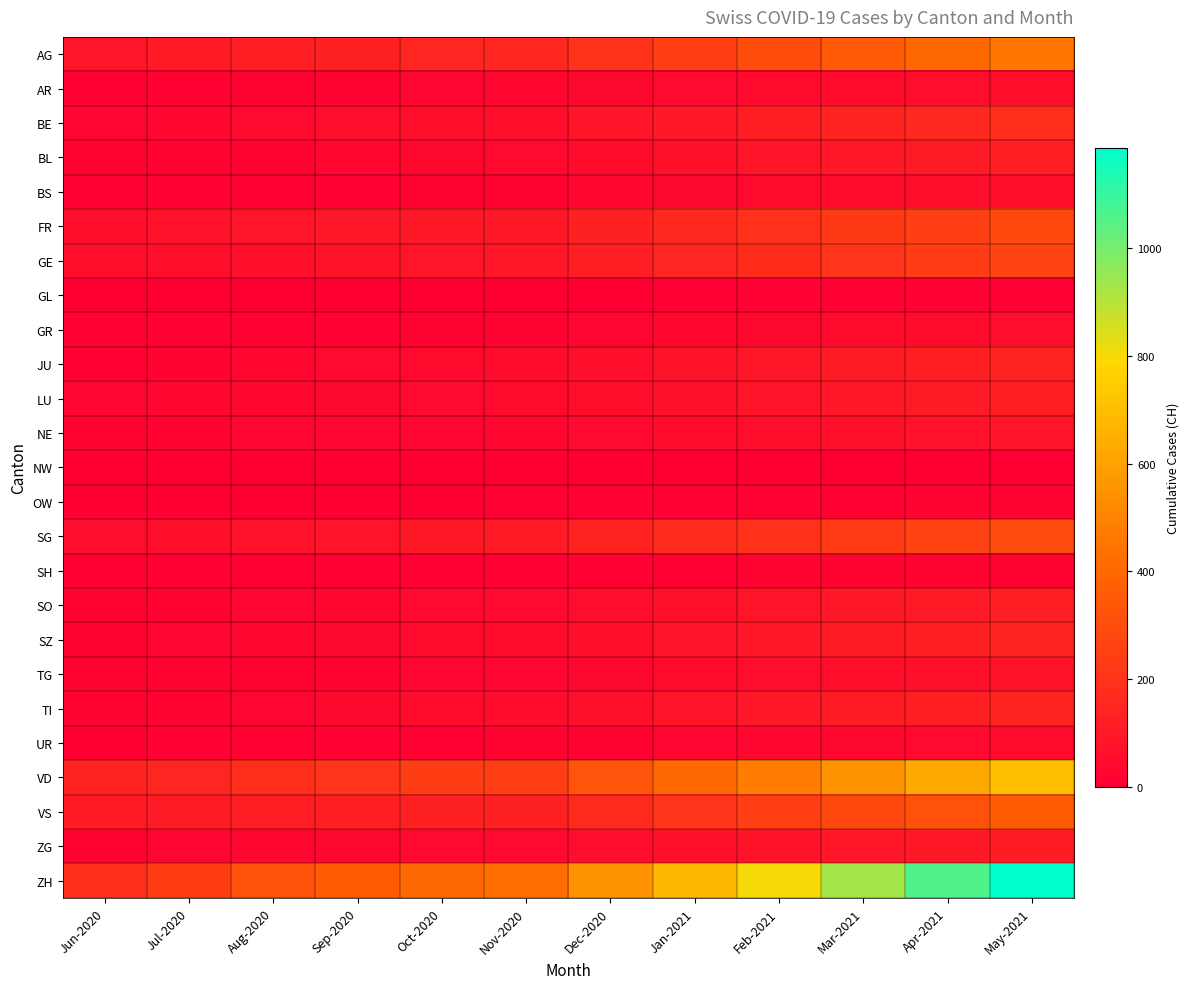

What is the difference between the highest and lowest values at Mar-2021?

929